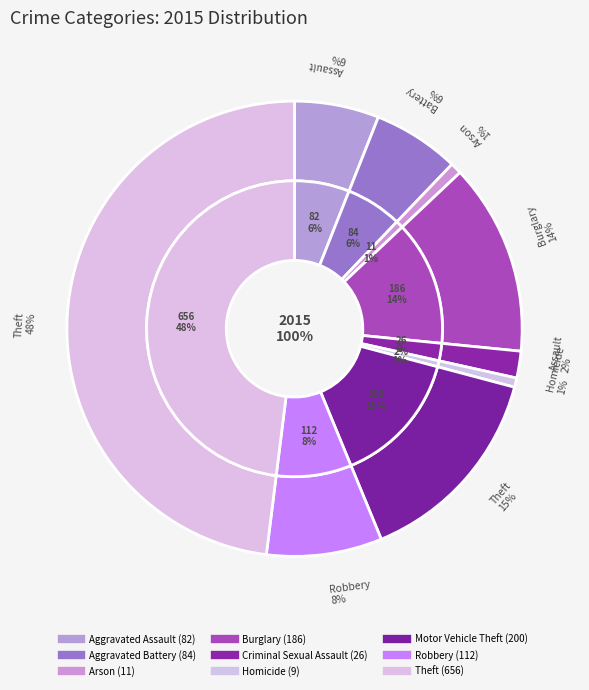

Is it true that Aggravated Assault is 6% of the pie?

True